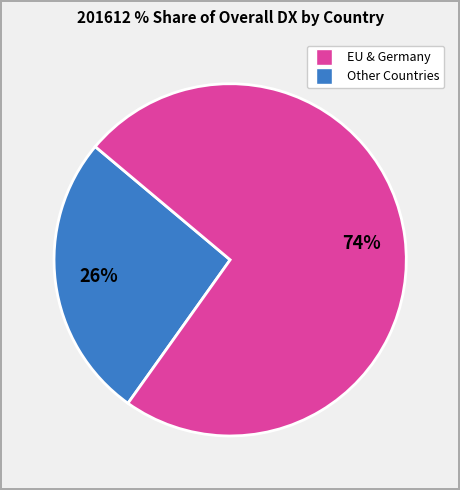

Does any single category account for the majority?

Yes